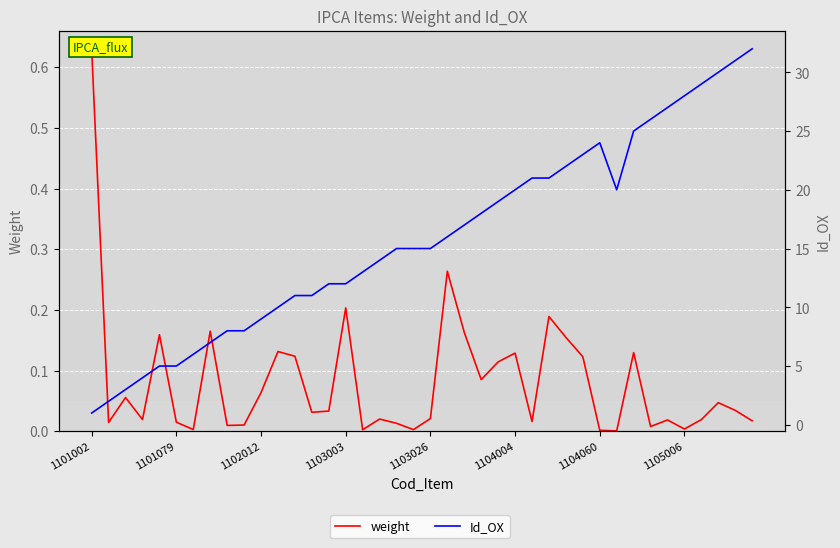

What position from the left is 23?

24